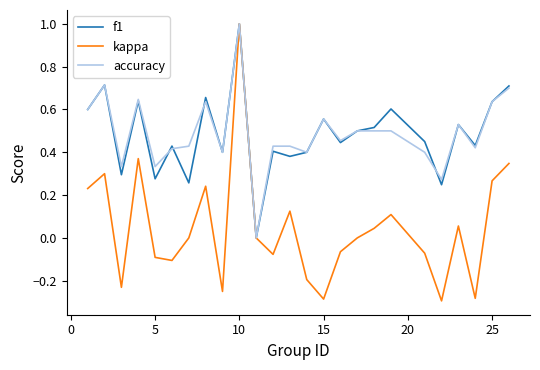

What is the highest value of the f1 series?

1.0